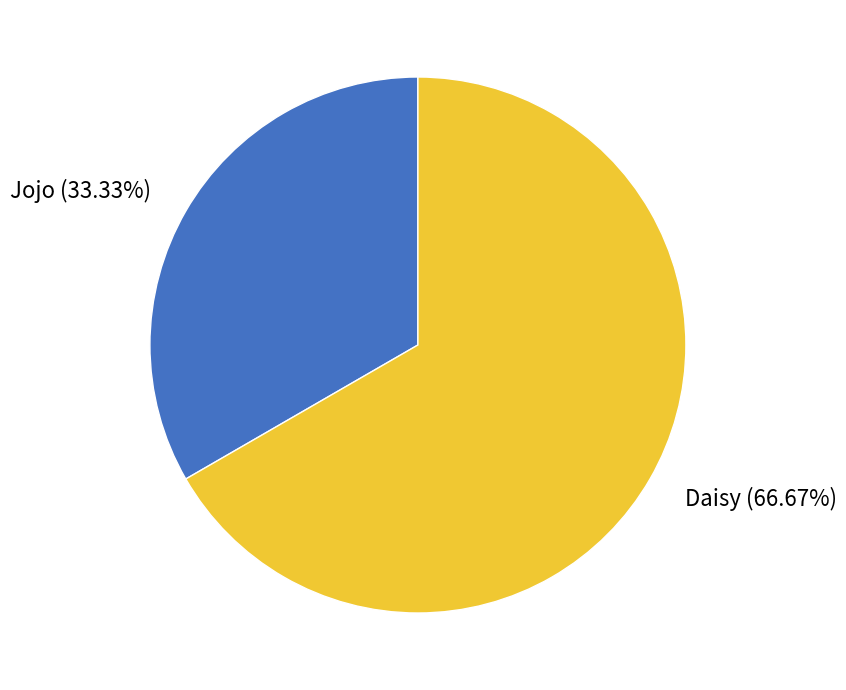

What is the ratio of the value at Jojo (33.33%) to the value at Daisy (66.67%)?

0.5